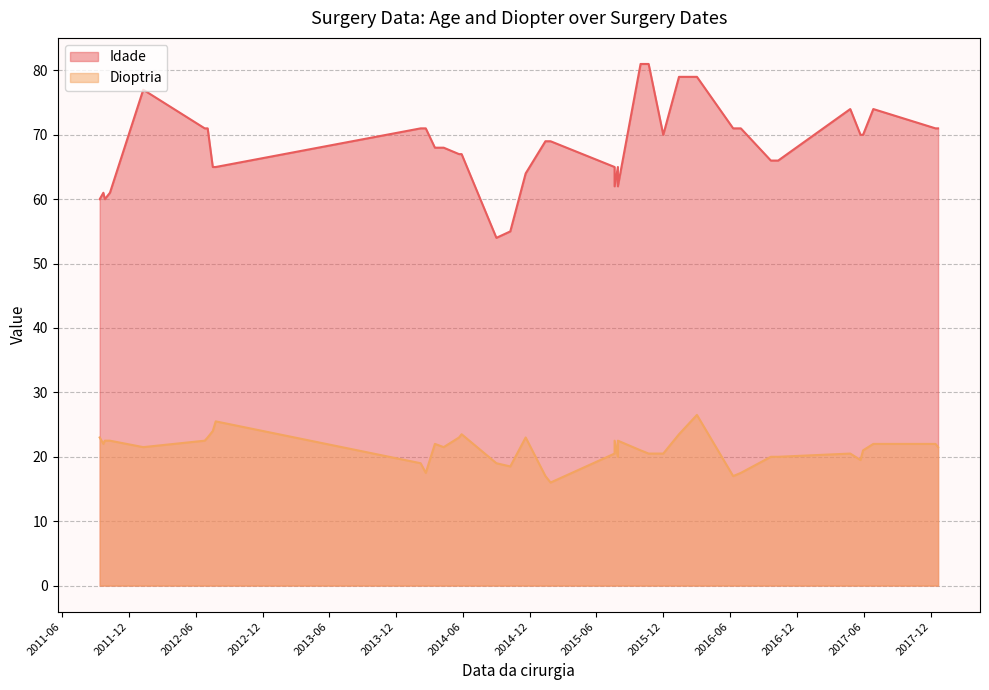

What is the label of the 8th point from the right?

2016-03-02